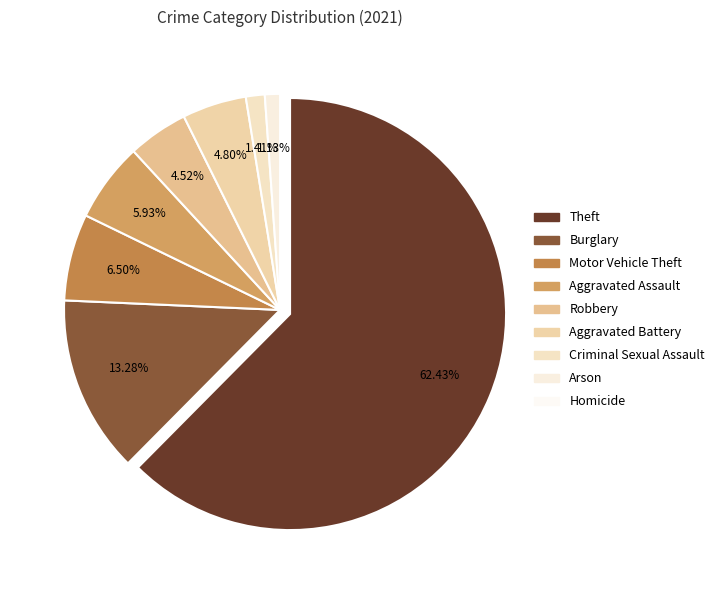

Which slice represents more than half of the pie?

Theft